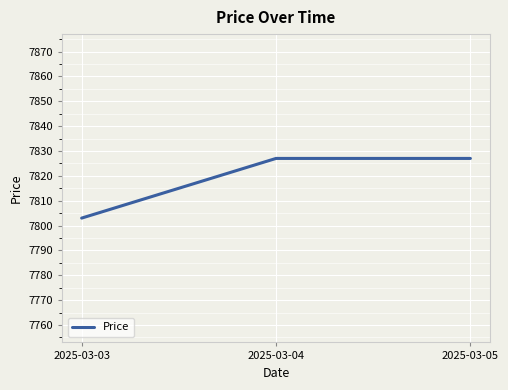

The chart shows a value of 7827 at 2025-03-05. True or false?

True